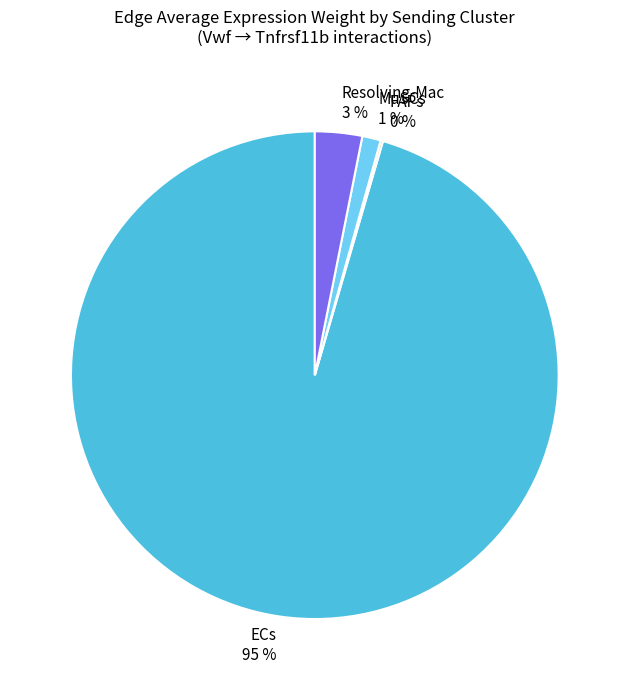

The MuSCs slice represents 1% of the pie. True or false?

True